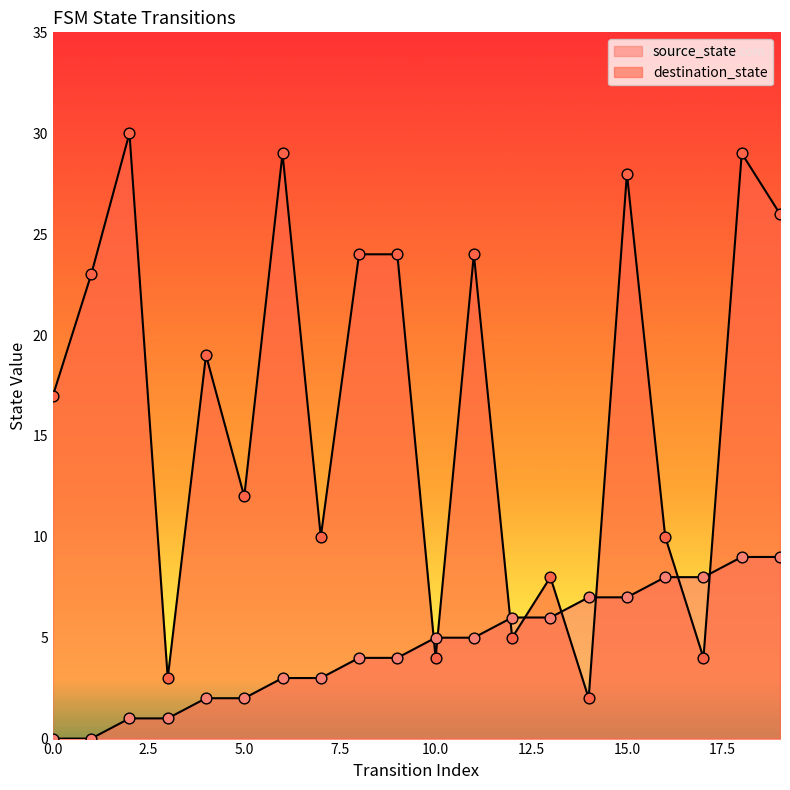

At how many categories does at least one series exceed 21?

9